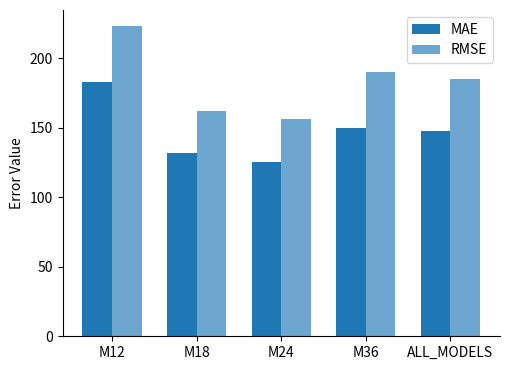

How many bars are there in total?

10